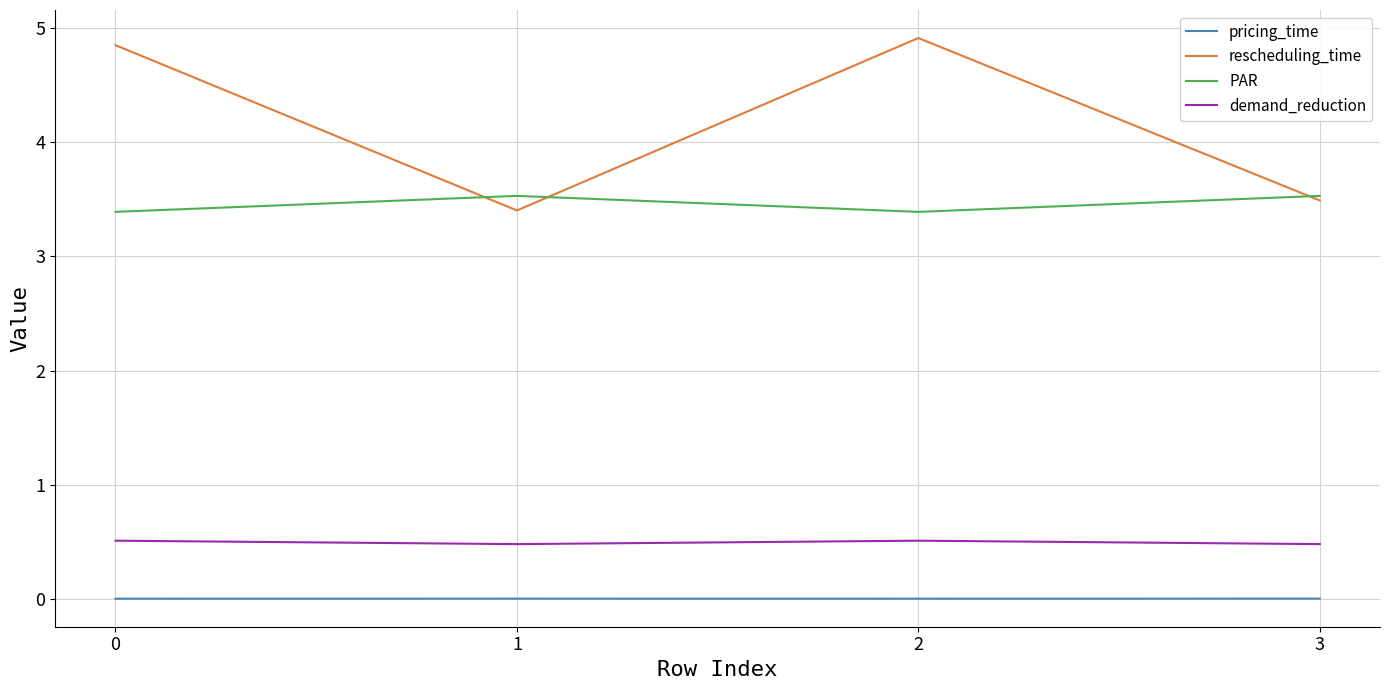

What is the minimum value for PAR?

3.4